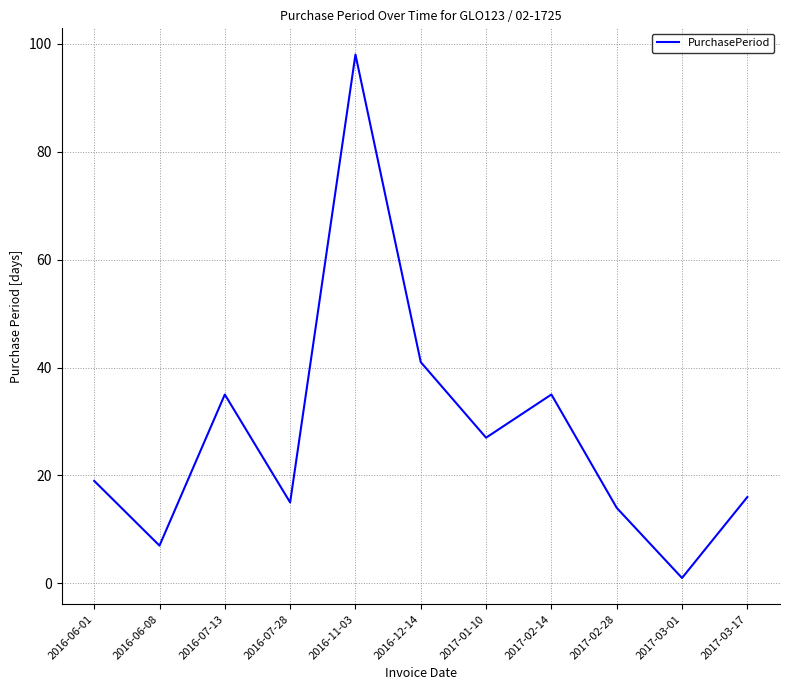

At which label is the value closest to 49?

2016-12-14